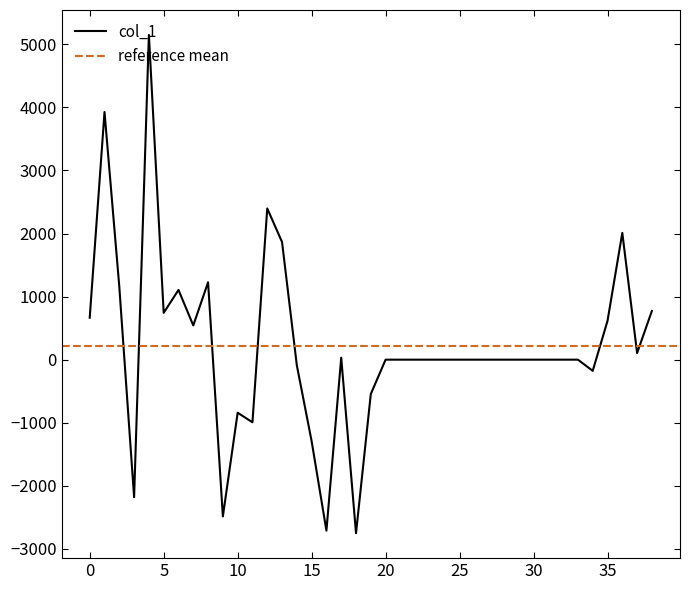

True or false: the data shows 0.0 at 20.

True